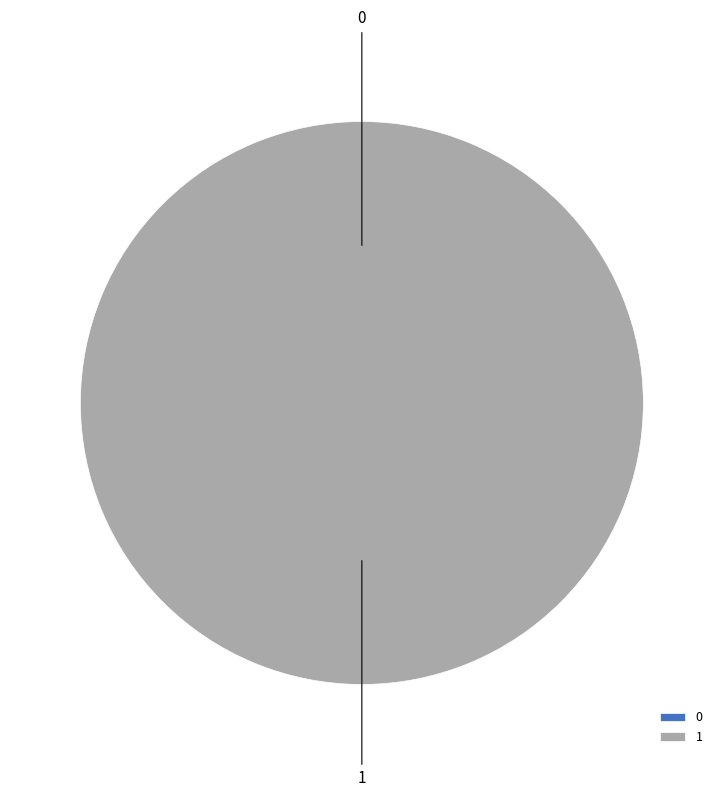

Does any single category account for the majority?

Yes